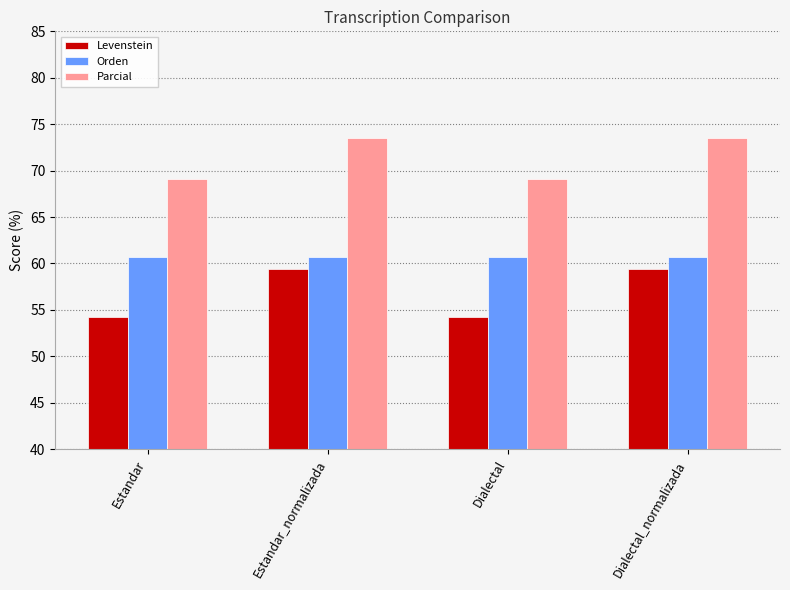

The Parcial series shows 73.5 at Estandar_normalizada. True or false?

True